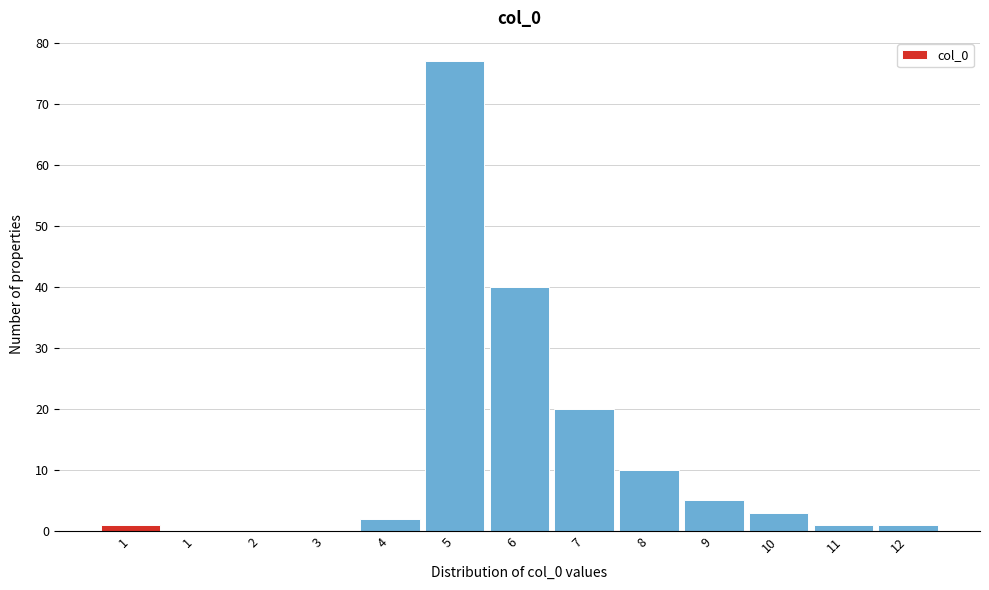

Are the bars horizontal?

No